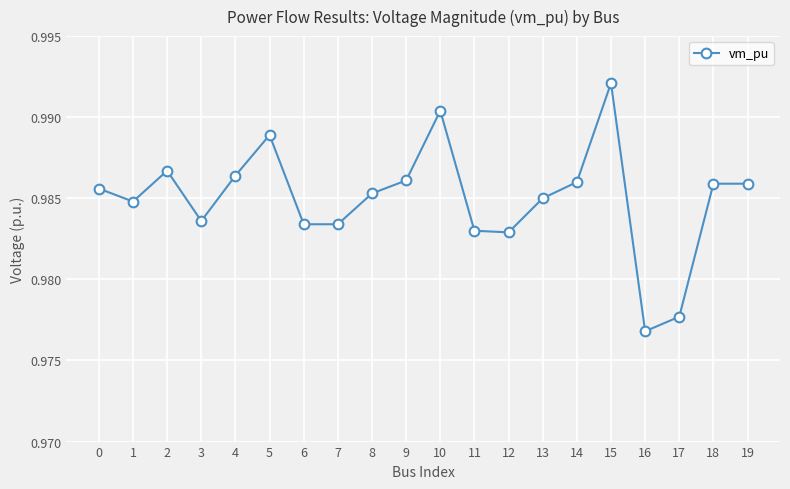

Count the values in the range 0 to 1.

20